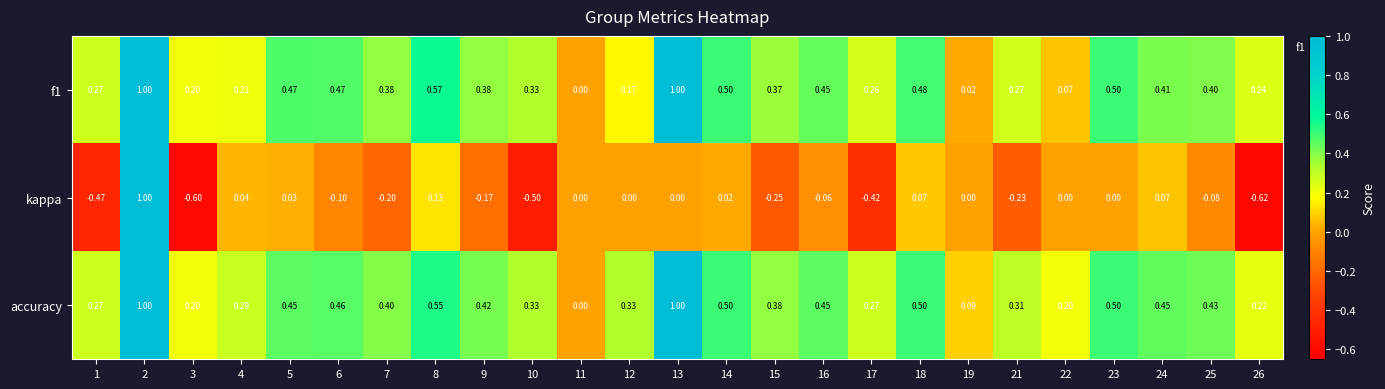

Is the value of accuracy at 6 greater than the value of kappa at 12?

Yes